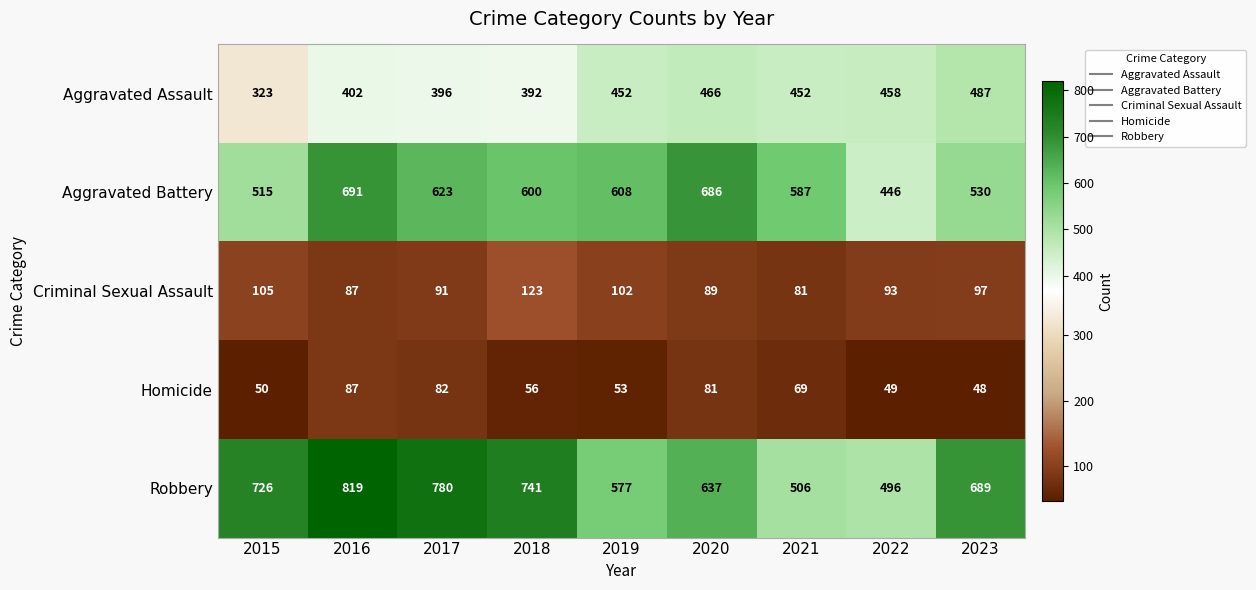

At 2020, list the series in order from smallest to largest.

Homicide, Criminal Sexual Assault, Aggravated Assault, Robbery, Aggravated Battery